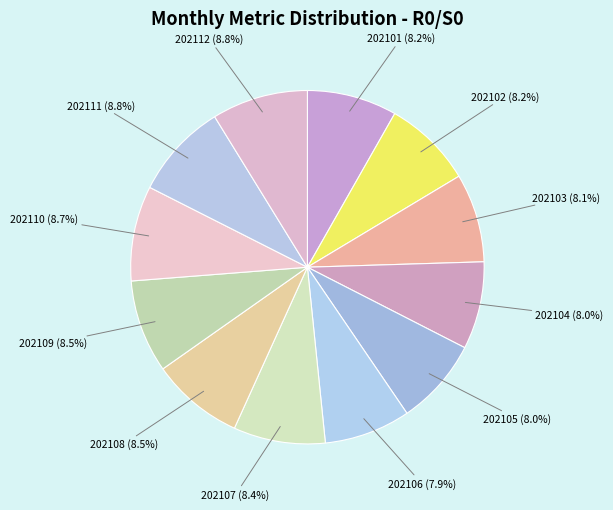

How many segments does this pie chart have?

12